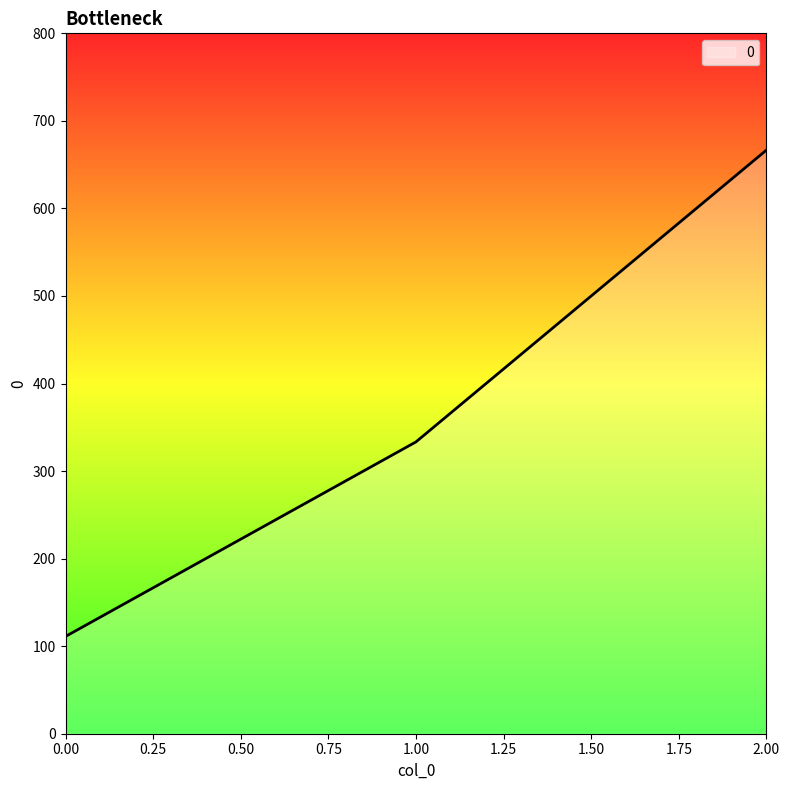

The value at 0.00 is 111.1. True or false?

True